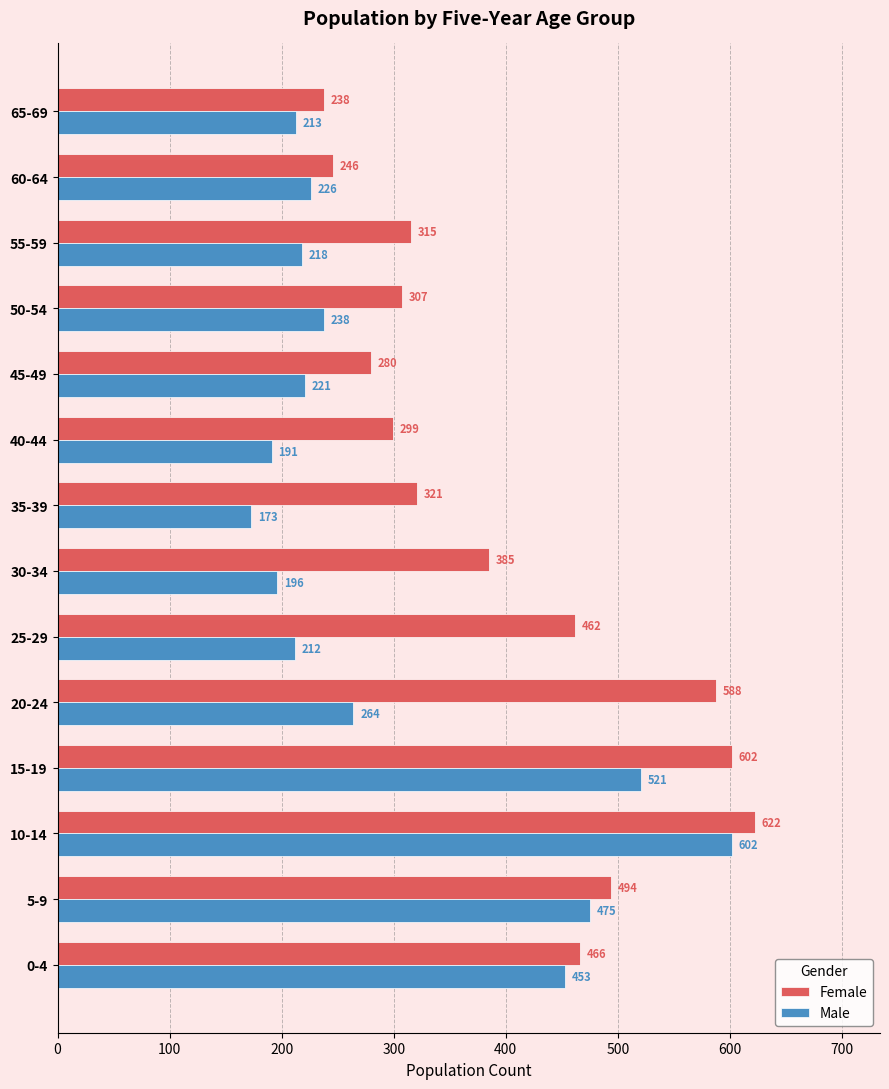

Rank the series by their maximum value, from highest to lowest.

Female, Male